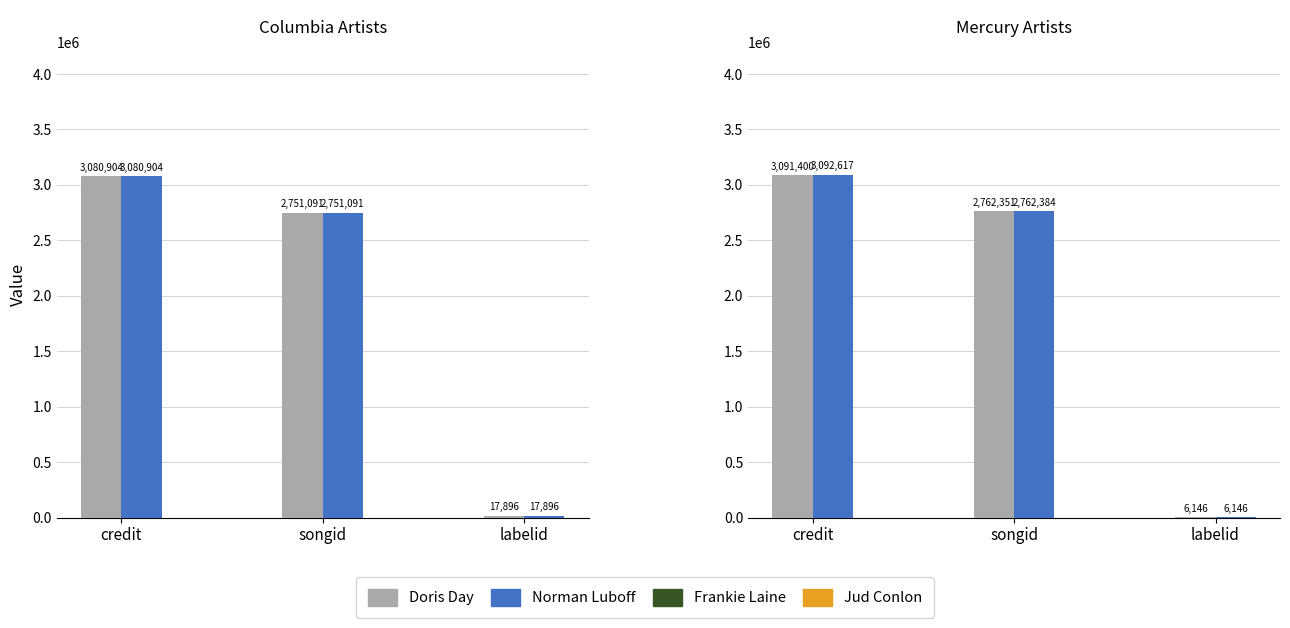

What is the value of the Norman Luboff bar at the 1st from the left?

3080904